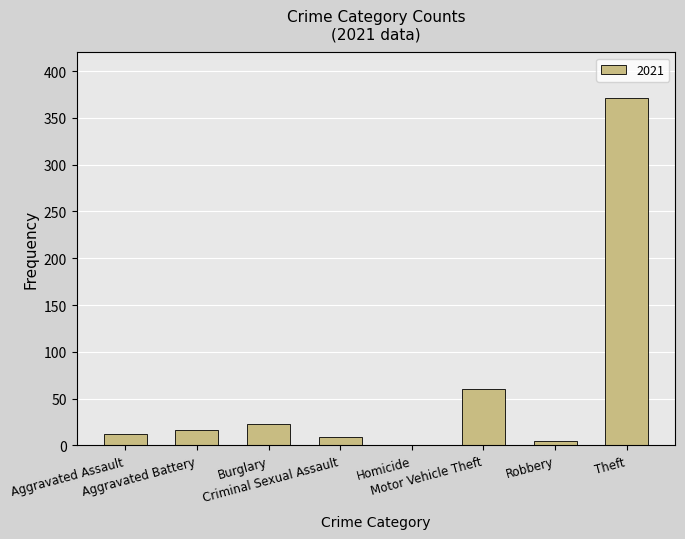

What is the sum of all values?

497